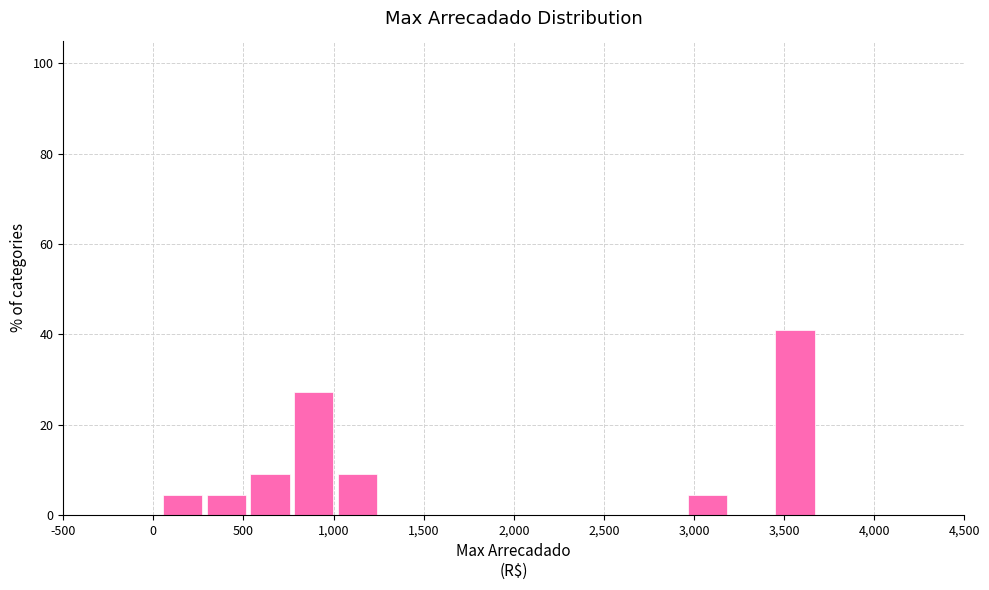

What is the height of the bar covering 1000 to 1250 on the x-axis? Neither the bar edges nor the heights are printed on the chart, so give them approximately, as read against the axes.

10